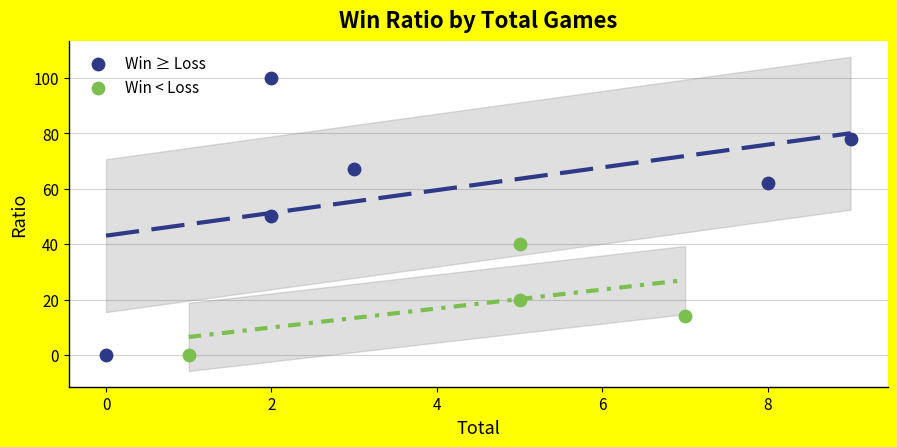

Which series has the widest spread of Y values?

Win ≥ Loss